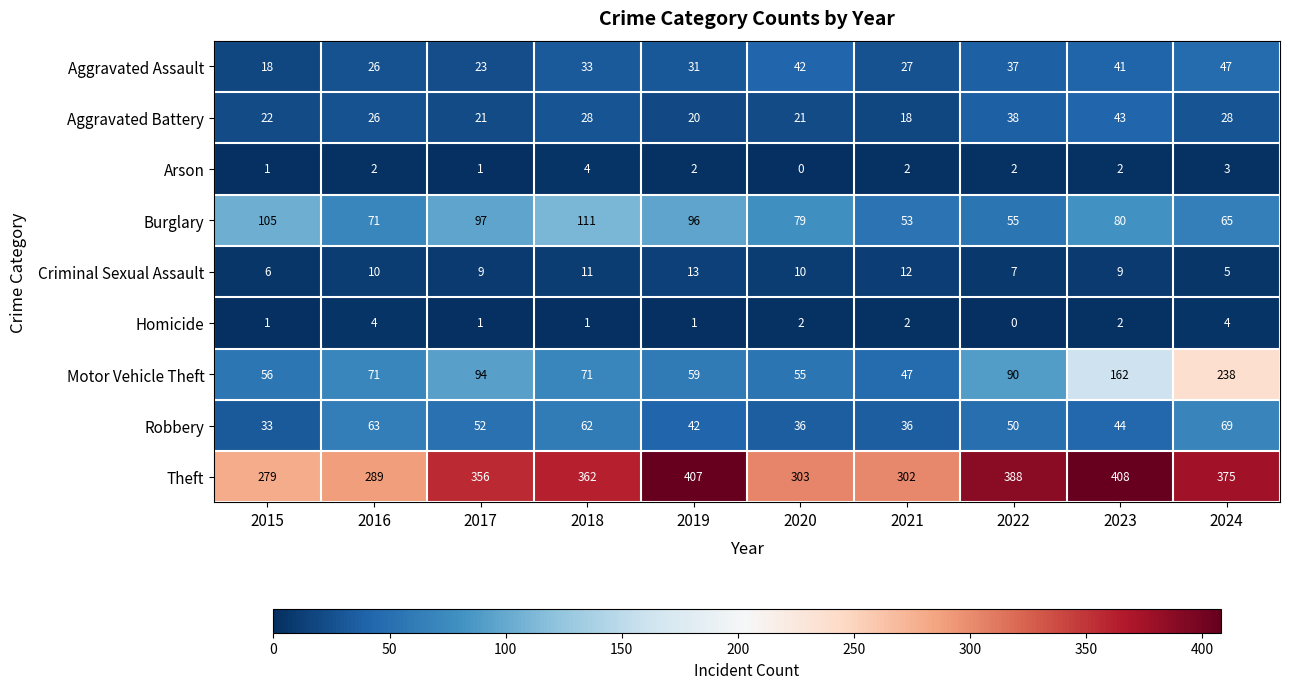

What is the average value of the Robbery series?

49